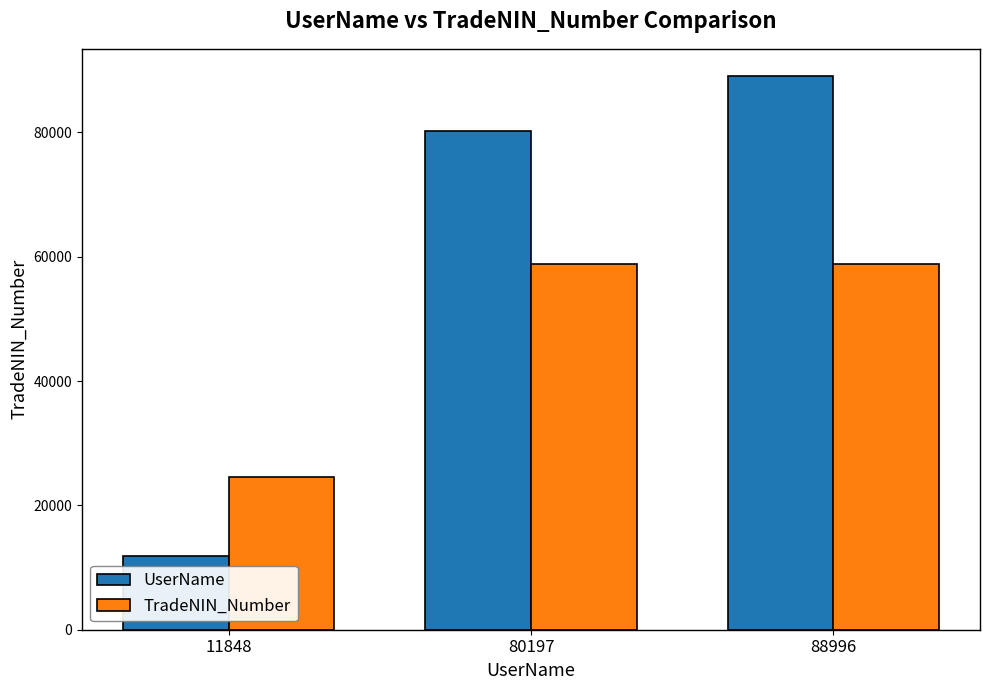

How many data points does each series have?

3